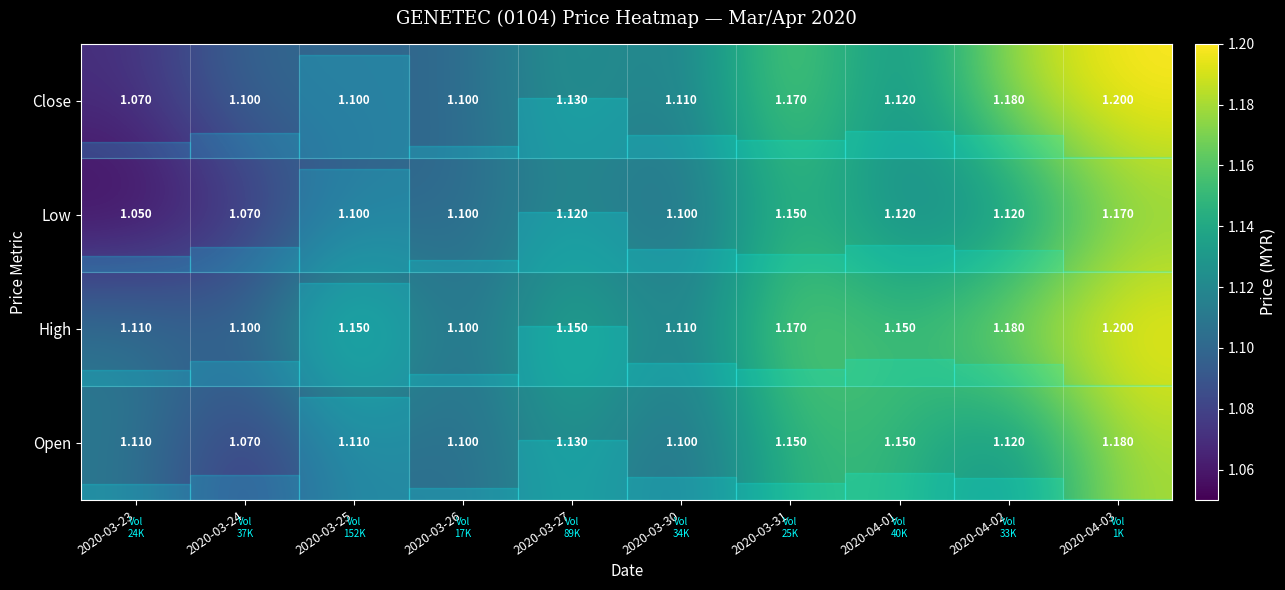

What is the difference between the highest and lowest values at 2020-04-02?

0.1